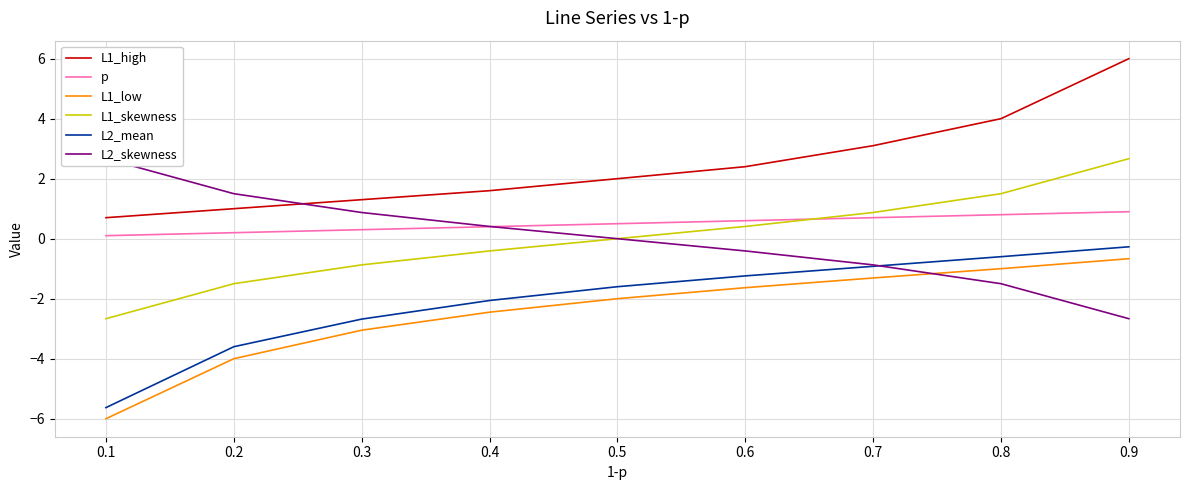

The L1_low series shows -1.6 at 0.6. True or false?

True